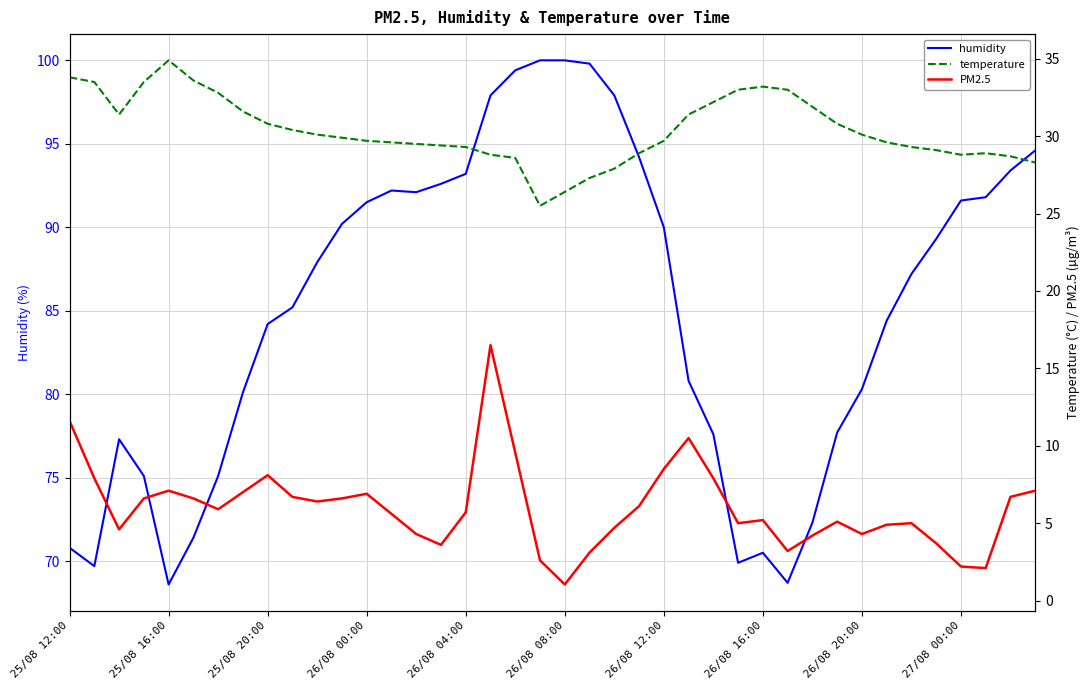

What is the difference between the highest and lowest values at 18?

89.9